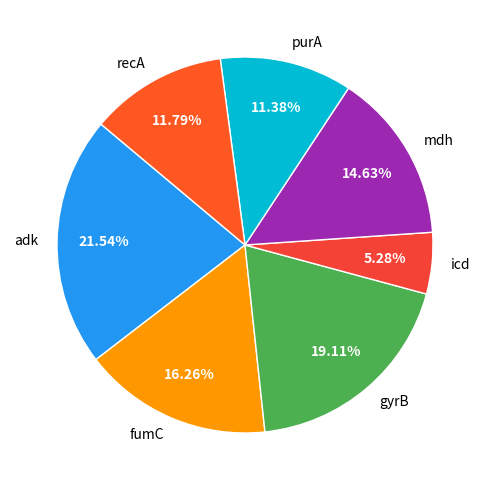

Is it true that icd is 5% of the pie?

True